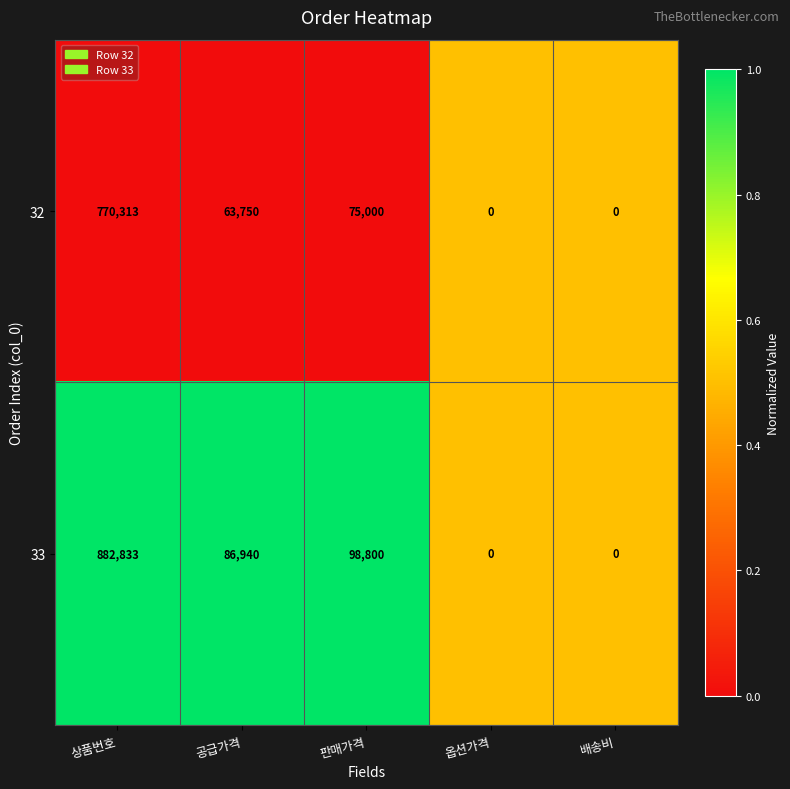

Where does the 32 series first go above 63750?

상품번호